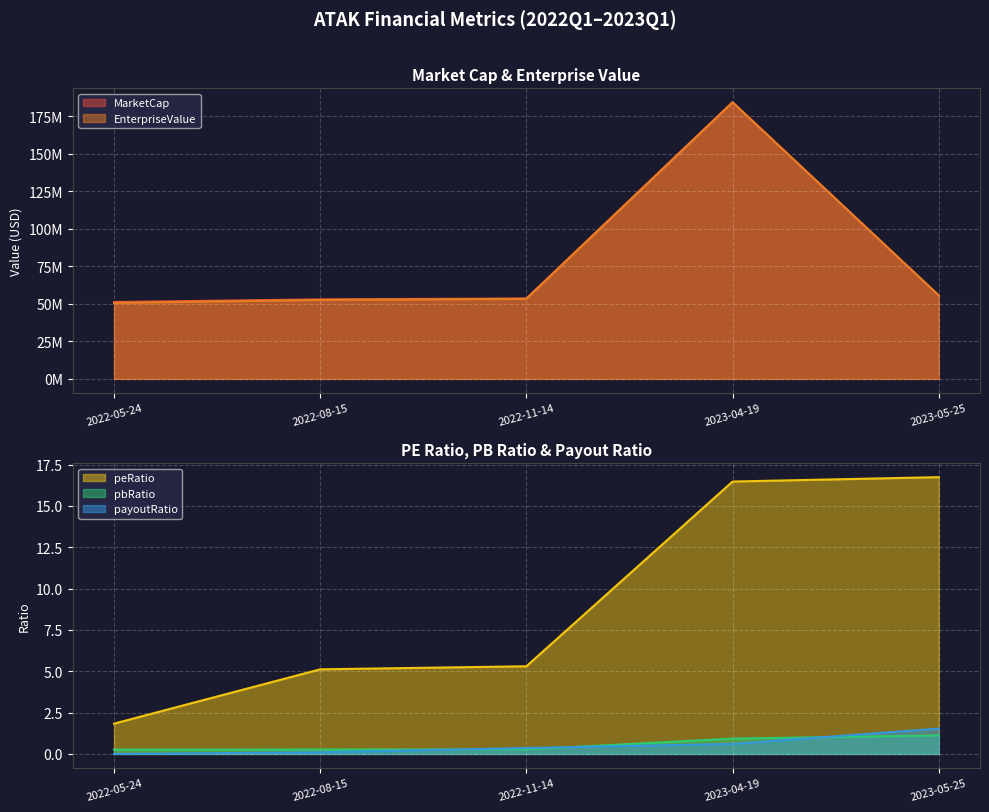

Which series has the largest total across all categories?

MarketCap